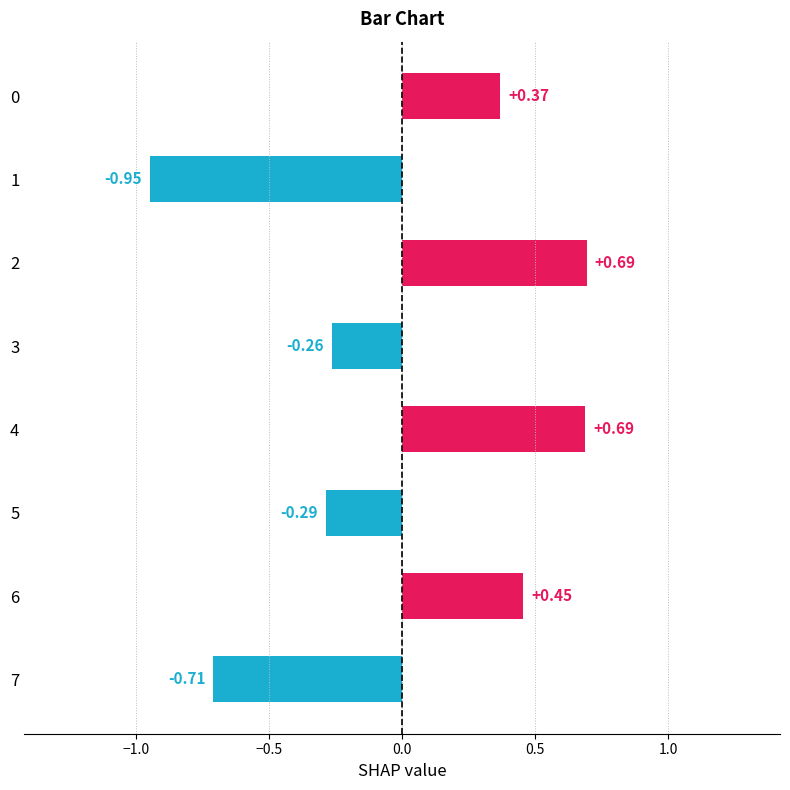

What is the difference between the second highest and minimum values?

1.6